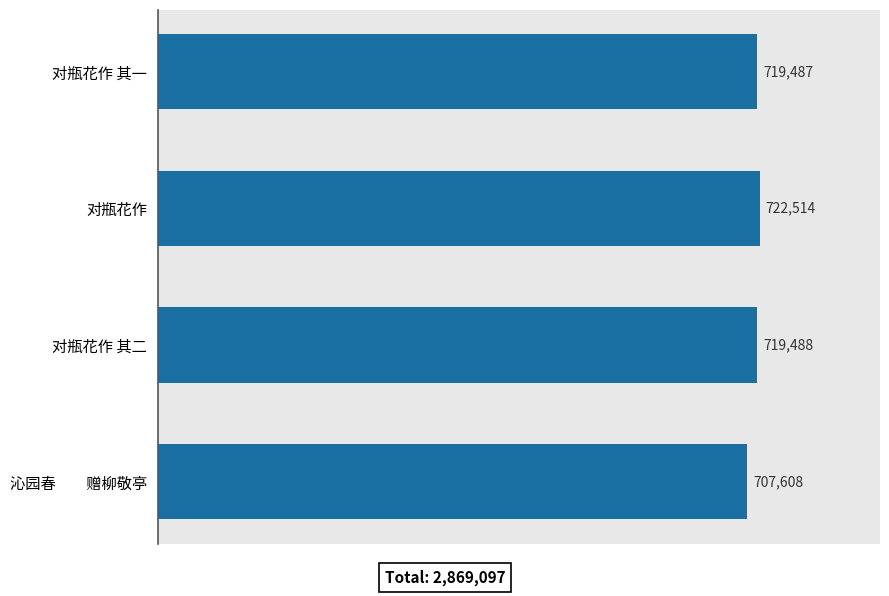

What is the value of the 2nd bar from the left?

722514